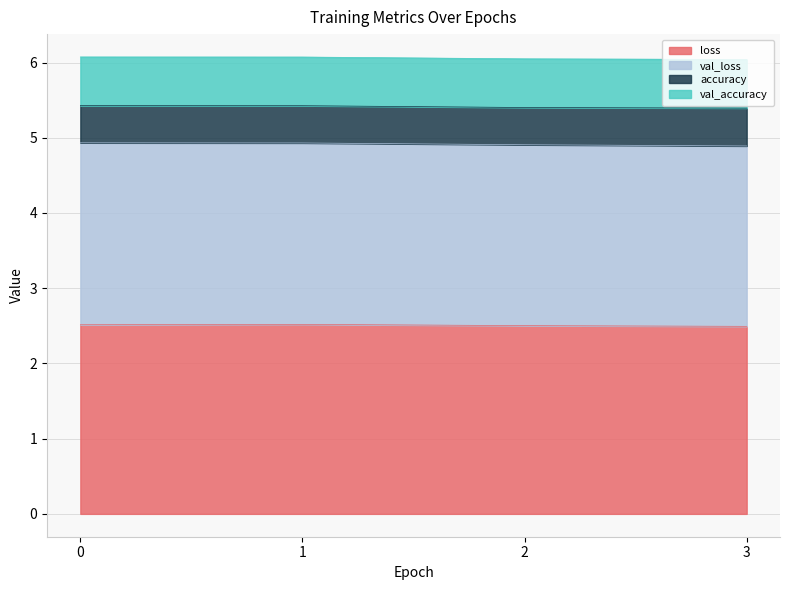

Rank the series at 1 from lowest to highest value.

accuracy, val_accuracy, val_loss, loss